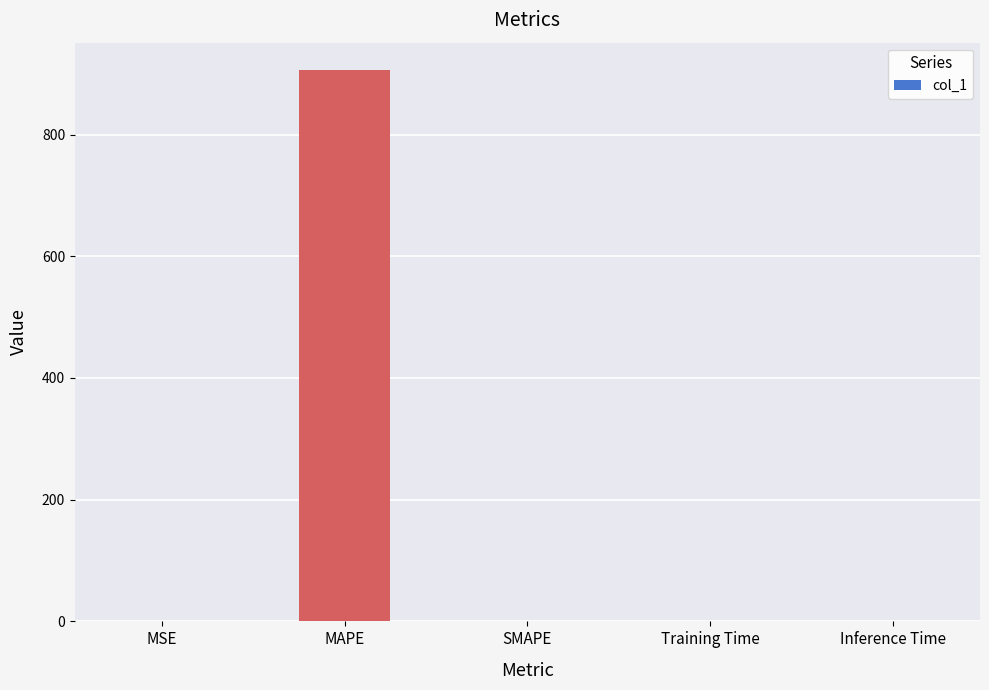

What is the greatest value displayed?

905.7